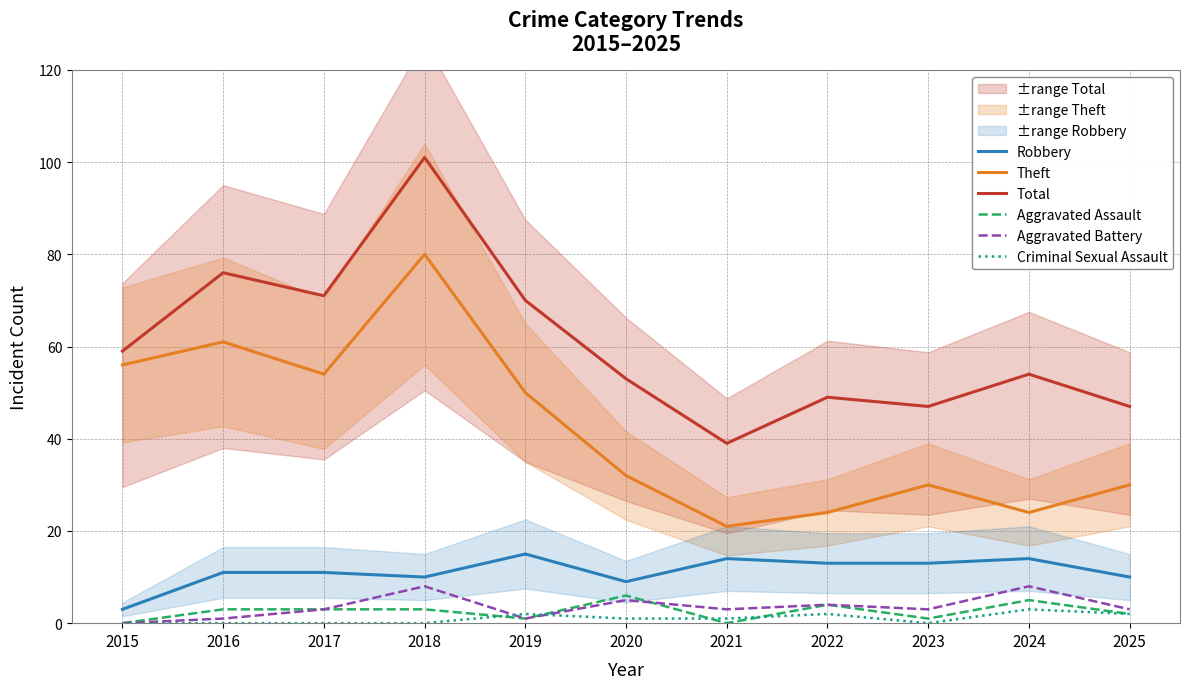

True or false: Criminal Sexual Assault and Total intersect in this chart.

False